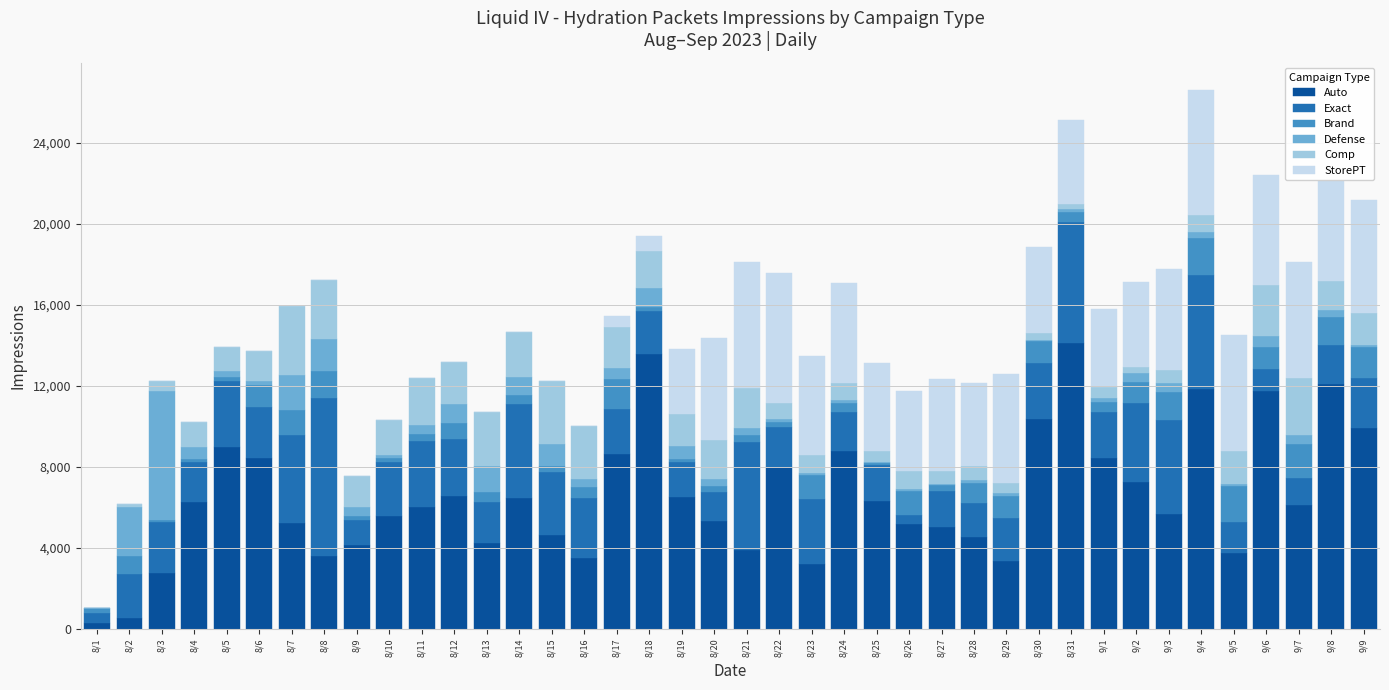

What is the highest value of the Auto series?

14107